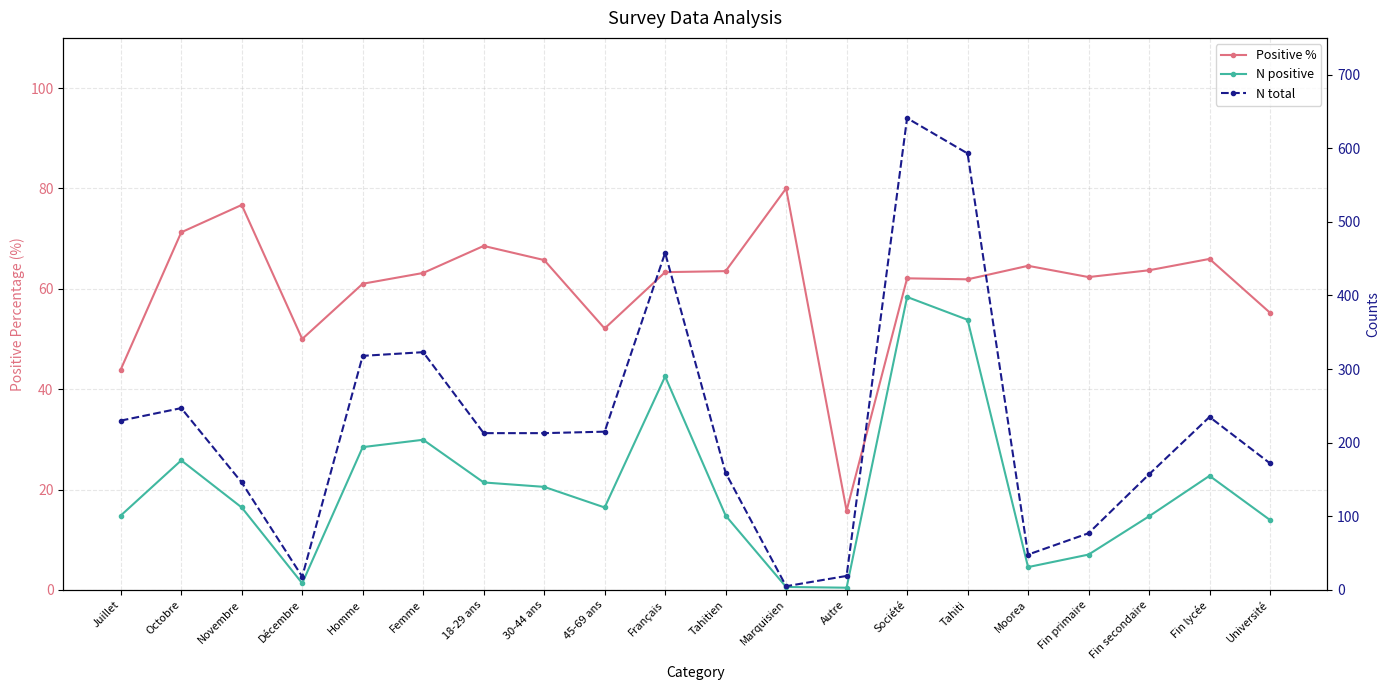

List the series in order of their peak value, highest first.

N total, N positive, Positive %